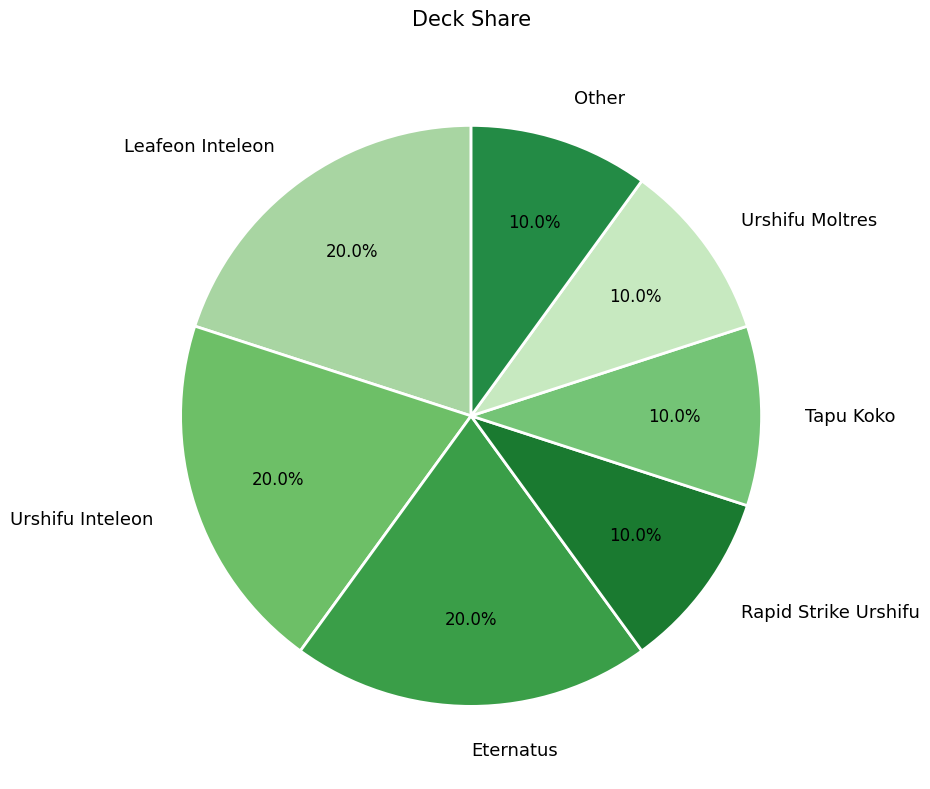

To the nearest percent, what is the average slice percentage?

14%